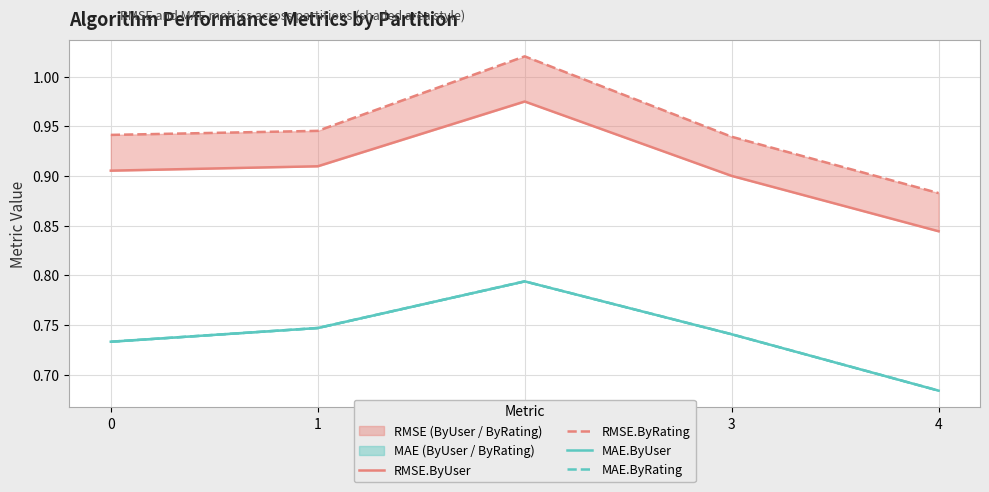

True or false: MAE.ByRating and RMSE.ByUser cross at least once.

False